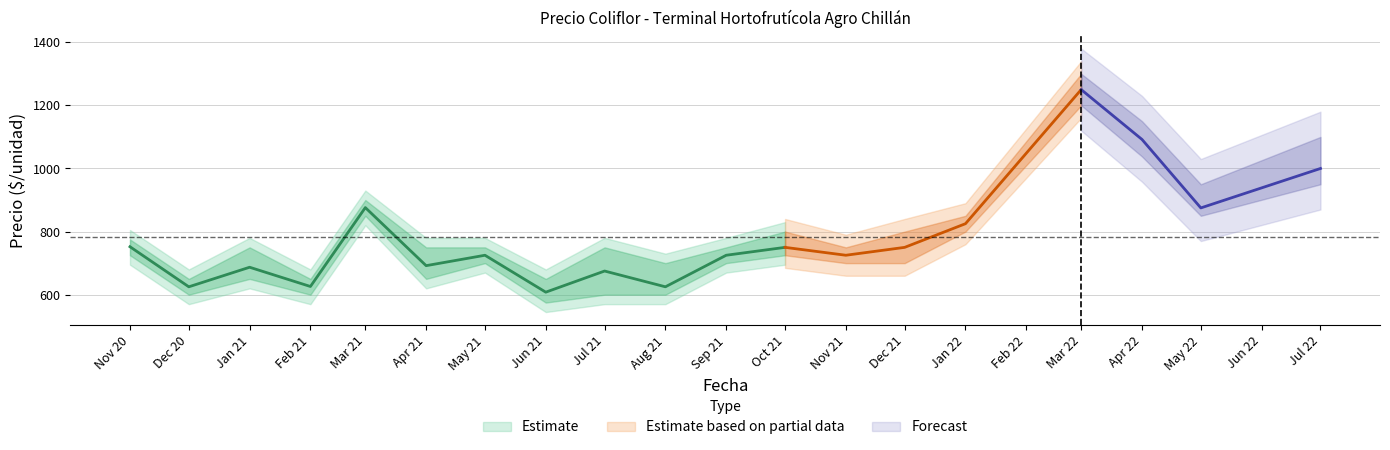

Which has a higher value, 2021-08 or 2021-01?

2021-01